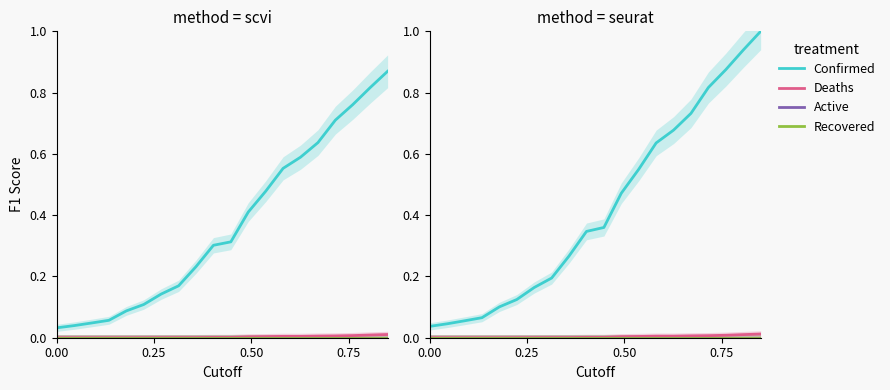

True or false: Deaths and Recovered cross at least once.

False